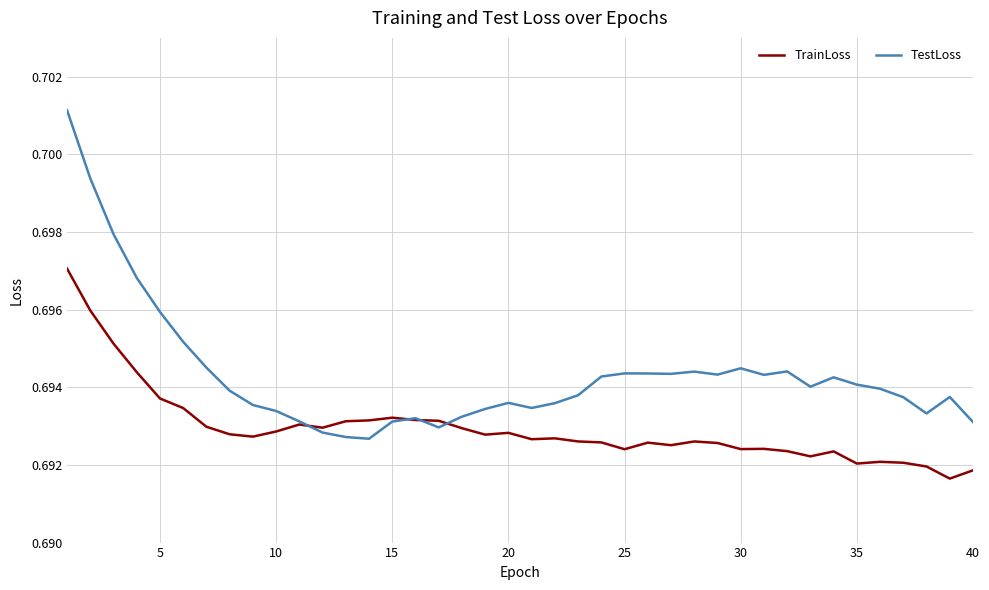

Which series has the largest total across all categories?

TestLoss